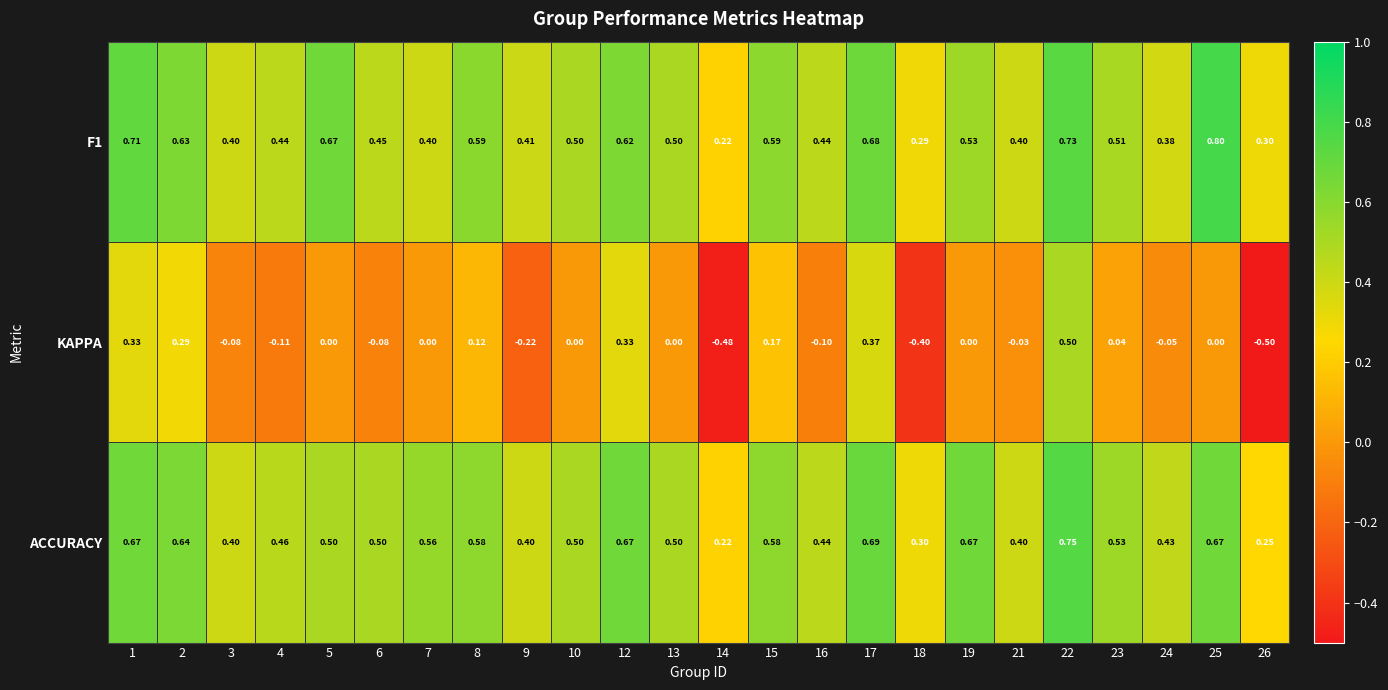

Which series has the largest total across all categories?

ACCURACY